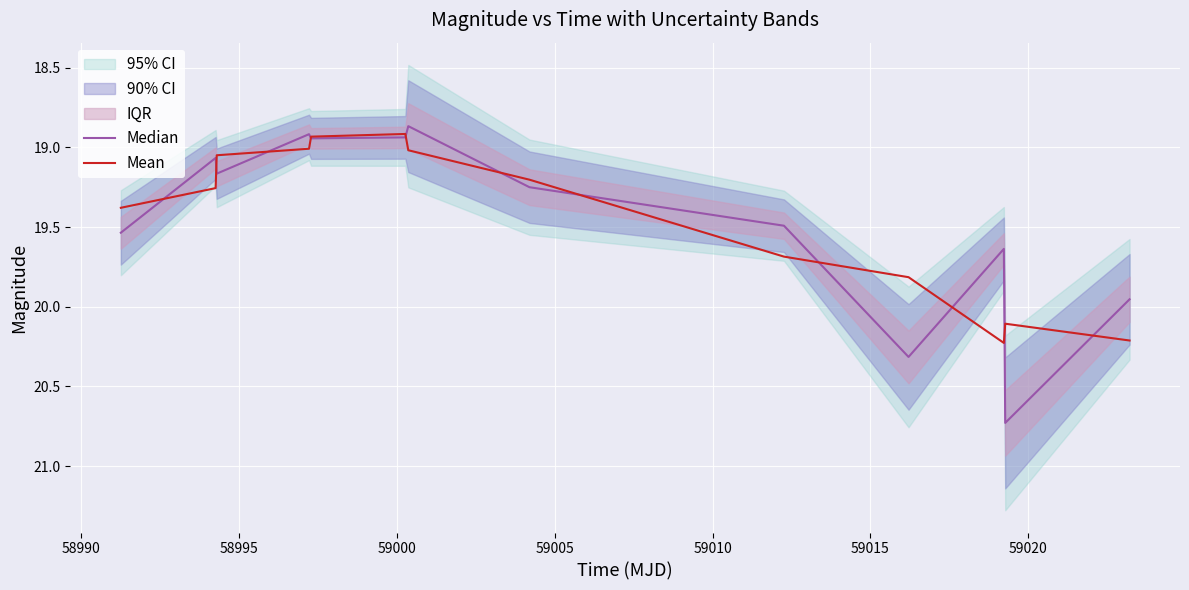

What is the highest value of the Mean series?

20.2